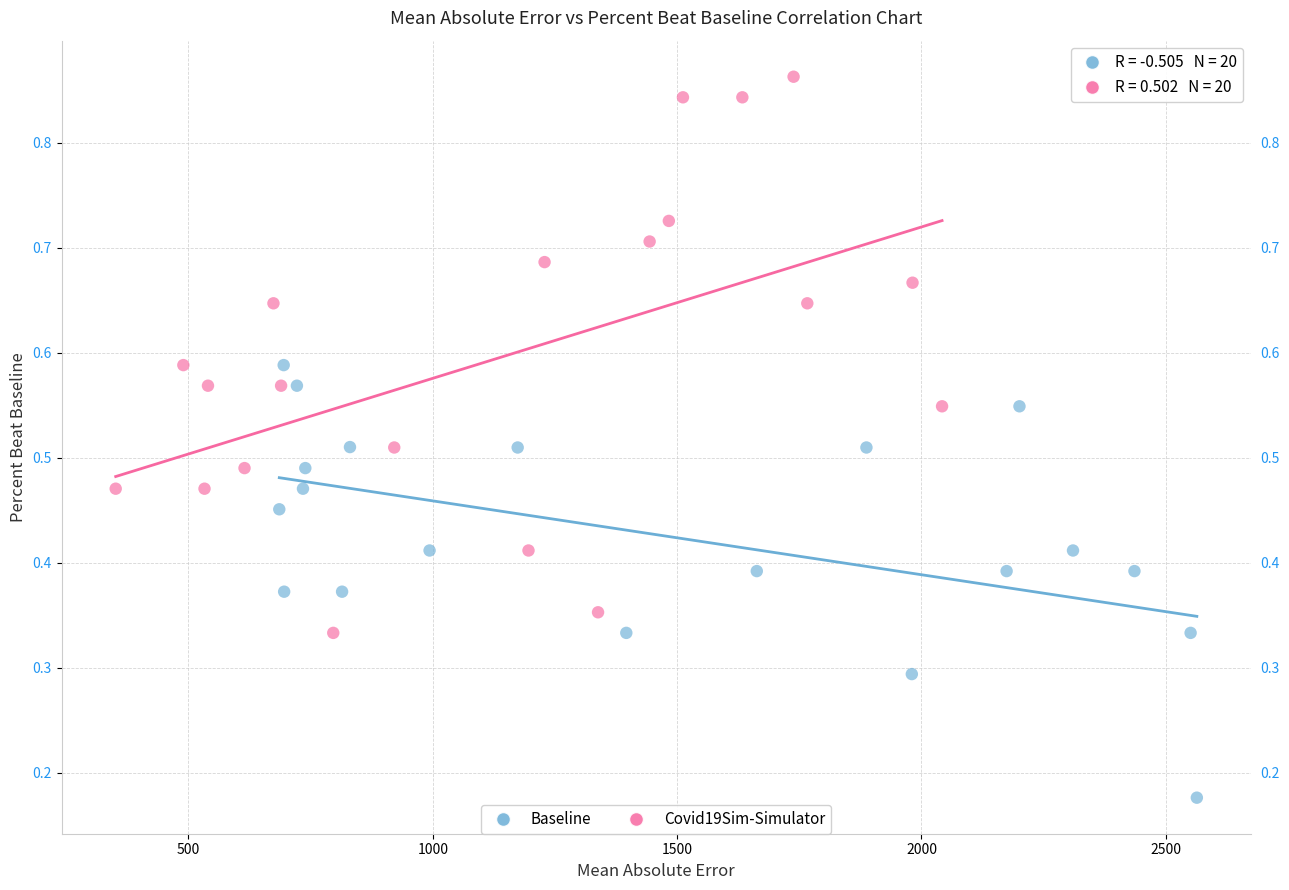

What are all the series names shown in the legend?

Baseline, Covid19Sim-Simulator